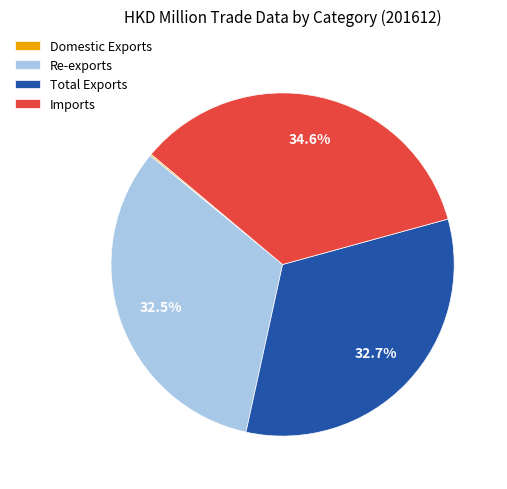

What is the largest slice in the pie chart?

Imports